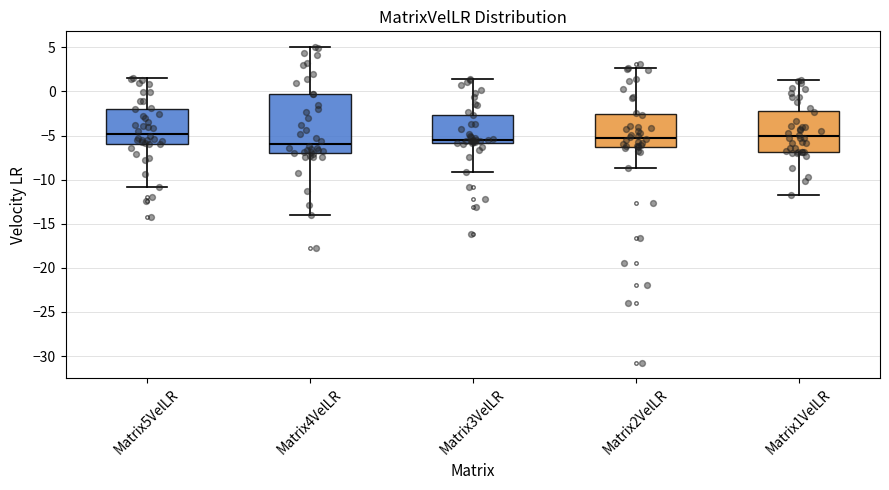

Reading left to right, transcribe this box plot: for each box, give where its median line is, the range the box spans, and where its two whiskers end, as read against the y-axis. The values are not printed on the chart, so give them approximately, as read against the axis.

Matrix5VelLR: median -5.0, box -6.0 to -2.0, whiskers -11.0 to 1.5
Matrix4VelLR: median -6.0, box -7.0 to -0.5, whiskers -14.0 to 5.0
Matrix3VelLR: median -5.5, box -6.0 to -2.5, whiskers -9.0 to 1.5
Matrix2VelLR: median -5.5, box -6.5 to -2.5, whiskers -8.5 to 2.5
Matrix1VelLR: median -5.0, box -7.0 to -2.0, whiskers -12.0 to 1.5